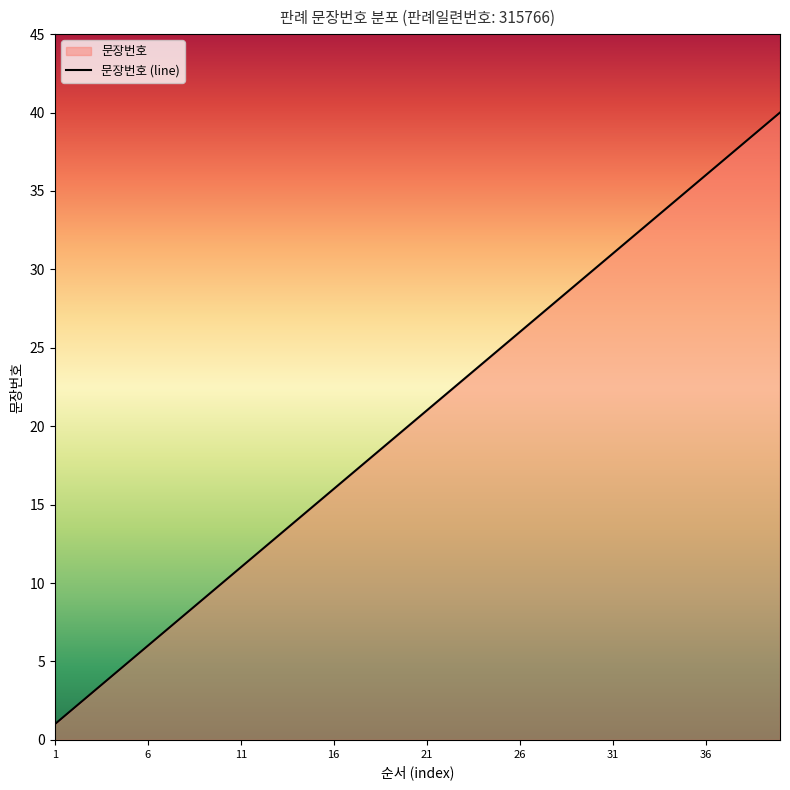

How many lines are shown in the chart?

1